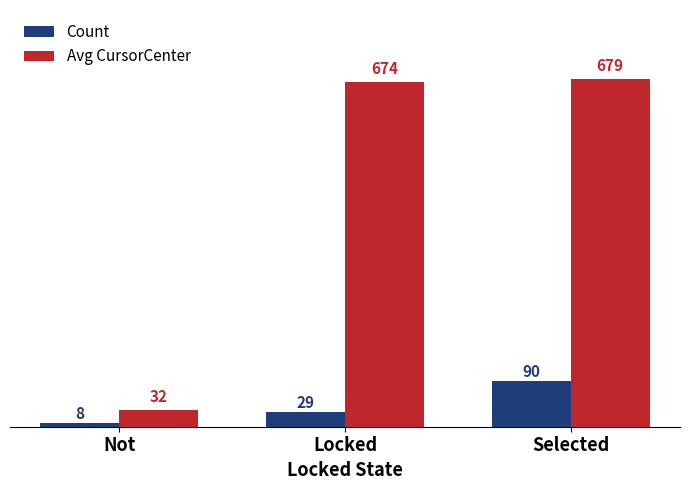

Between Locked and Selected, which series saw the biggest shift?

Count